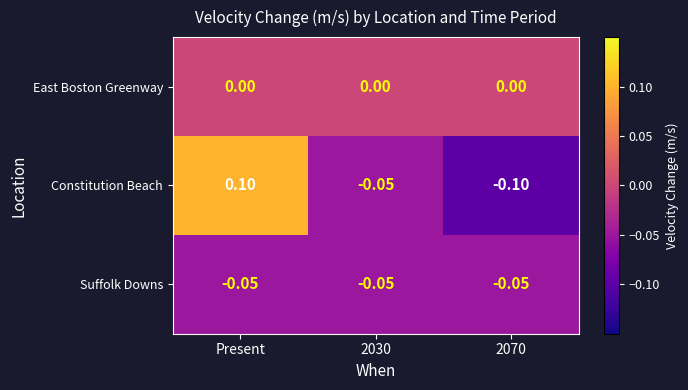

At which category is the sum across all series the highest?

Present